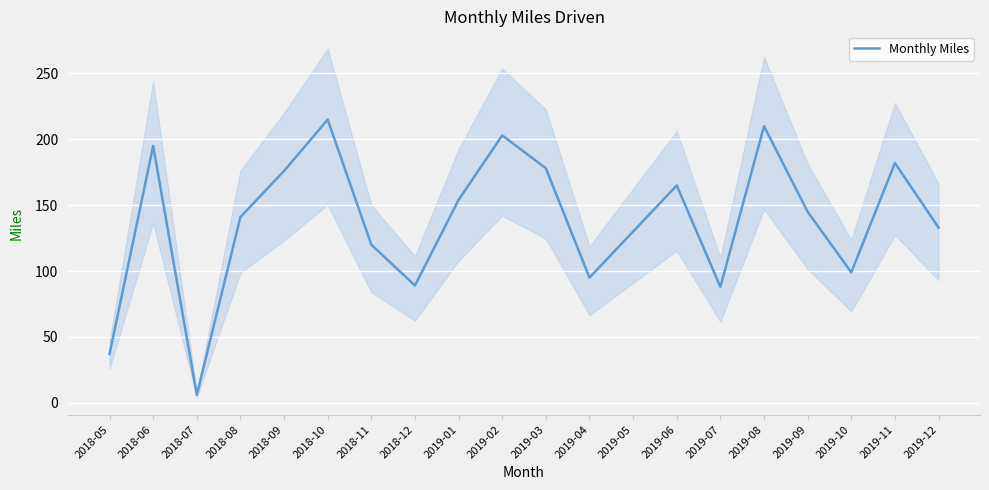

Reading left to right, transcribe all the data shown in this chart.

2018-05=37	2018-06=195	2018-07=6	2018-08=141	2018-09=176	2018-10=215	2018-11=120	2018-12=89	2019-01=154	2019-02=203	2019-03=178	2019-04=95	2019-05=130	2019-06=165	2019-07=88	2019-08=210	2019-09=145	2019-10=99	2019-11=182	2019-12=133